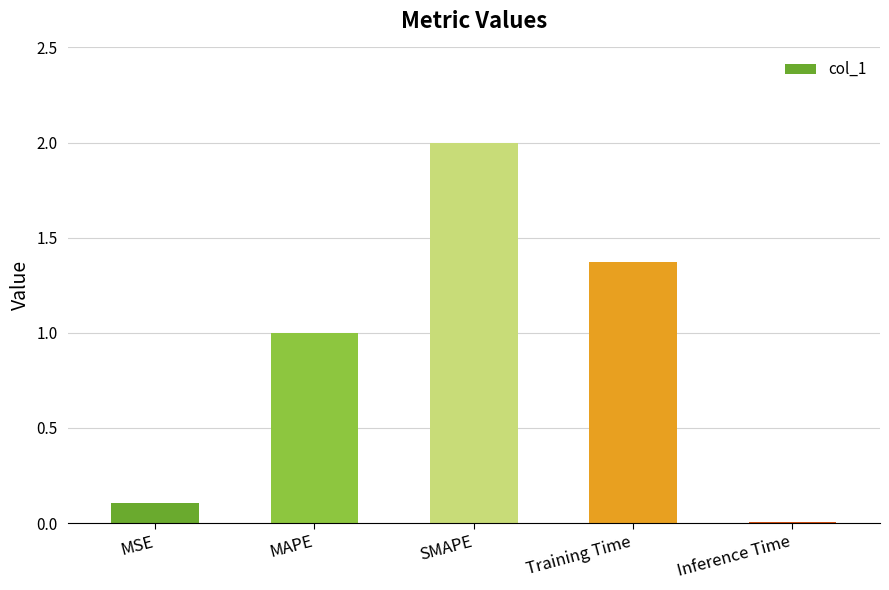

How many data points are above 1?

3